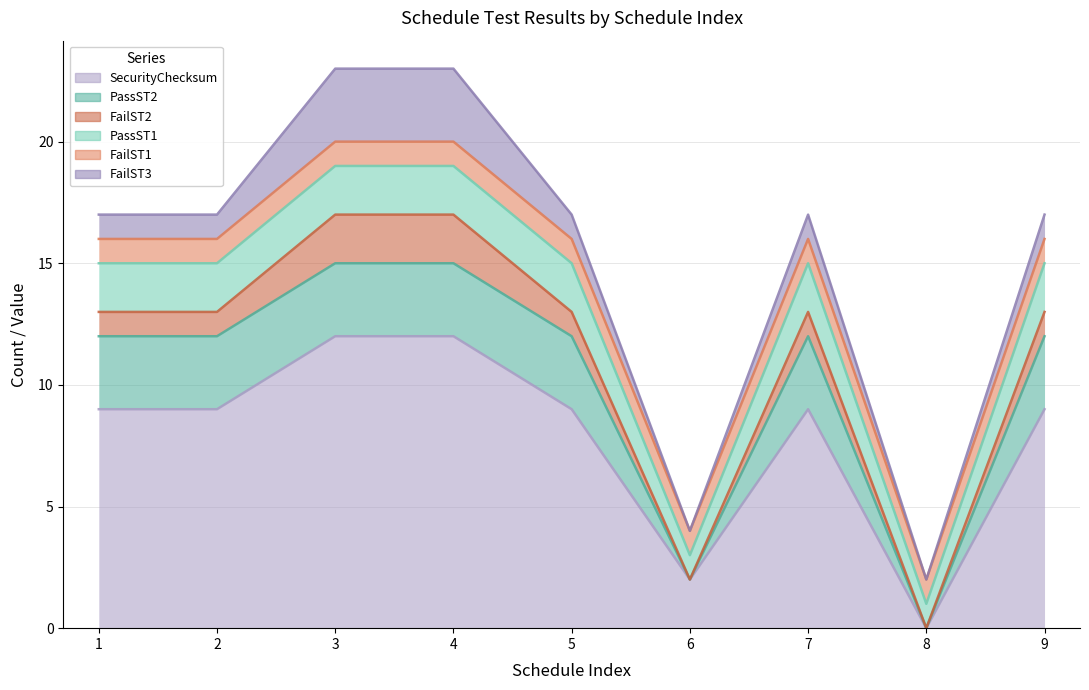

Is the value of FailST2 at 2 greater than the value of FailST1 at 1?

No